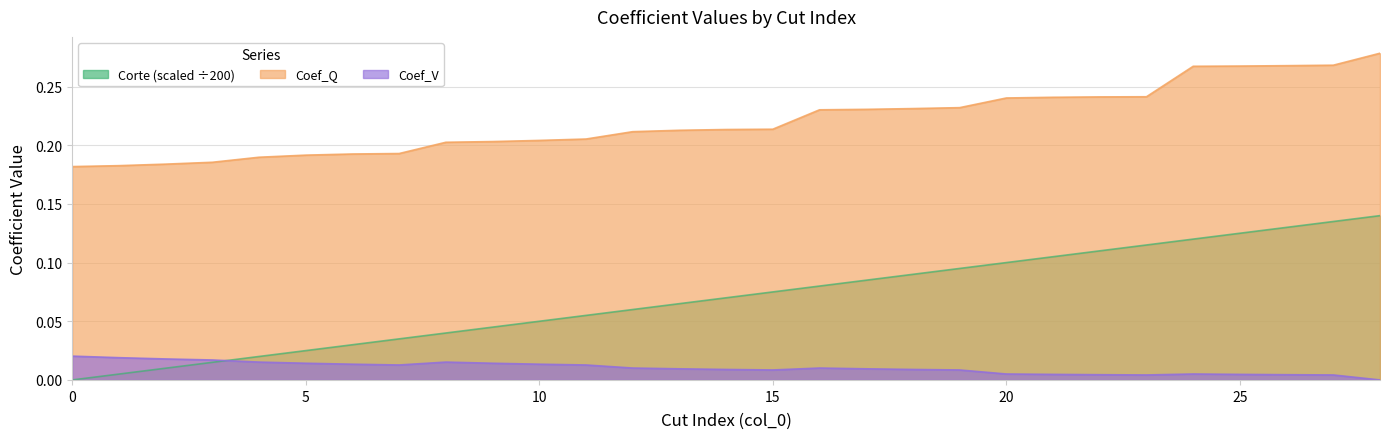

Which category has the highest value in the Coef_Q series?

28